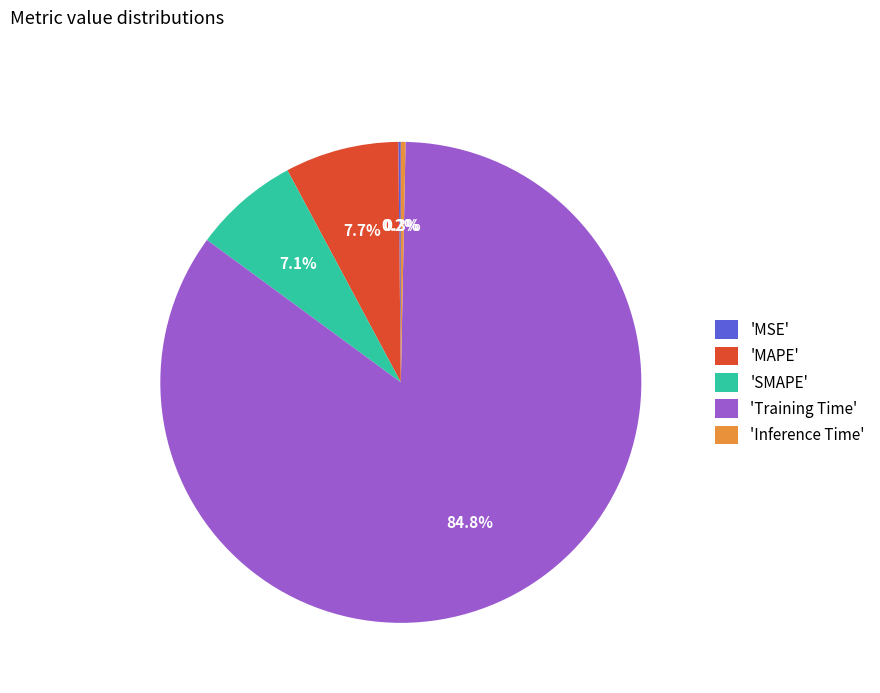

To the nearest percent, what is the difference between the largest and smallest slice percentages?

85%